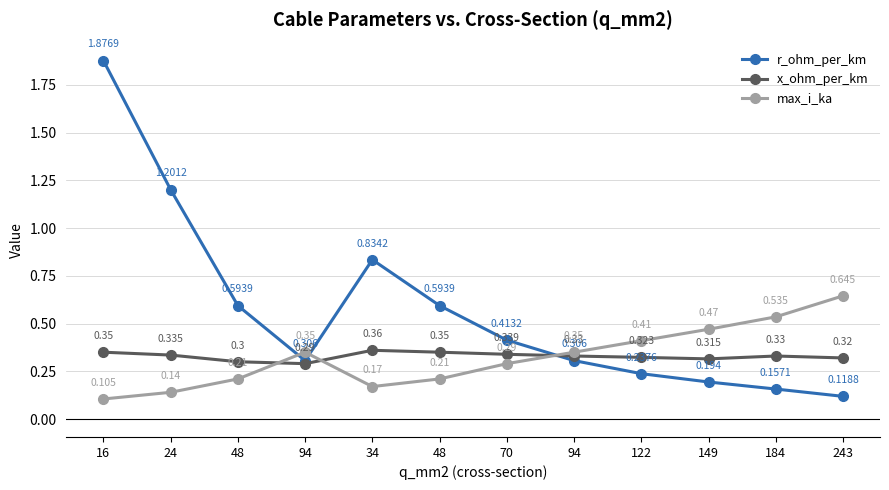

Reading right to left, transcribe all the data shown in this chart.

r_ohm_per_km: 0.1	0.2	0.2	0.2	0.3	0.4	0.6	0.8	0.3	0.6	1.2	1.9
x_ohm_per_km: 0.3	0.3	0.3	0.3	0.3	0.3	0.3	0.4	0.3	0.3	0.3	0.3
max_i_ka: 0.6	0.5	0.5	0.4	0.3	0.3	0.2	0.2	0.3	0.2	0.1	0.1